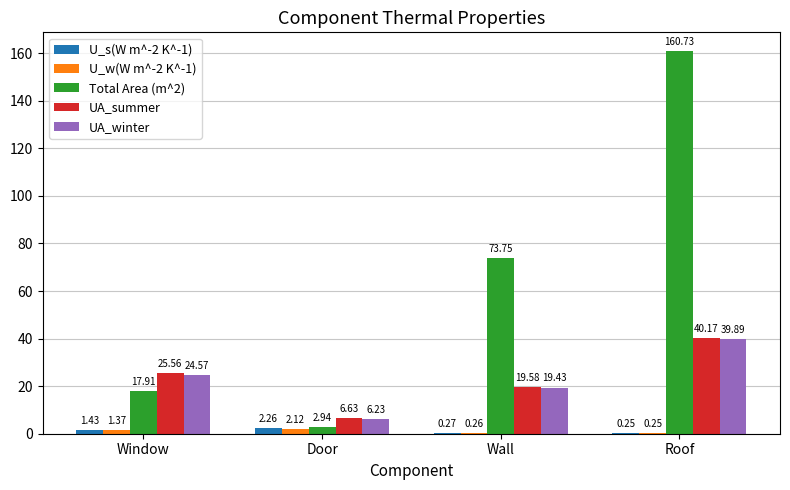

Which label corresponds to the largest value in the chart?

Roof